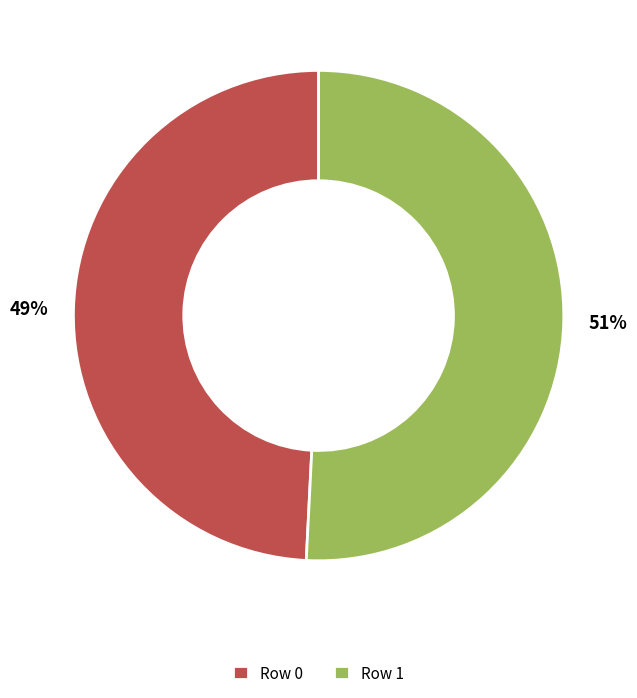

To the nearest percent, what portion does Row 1 represent?

51%